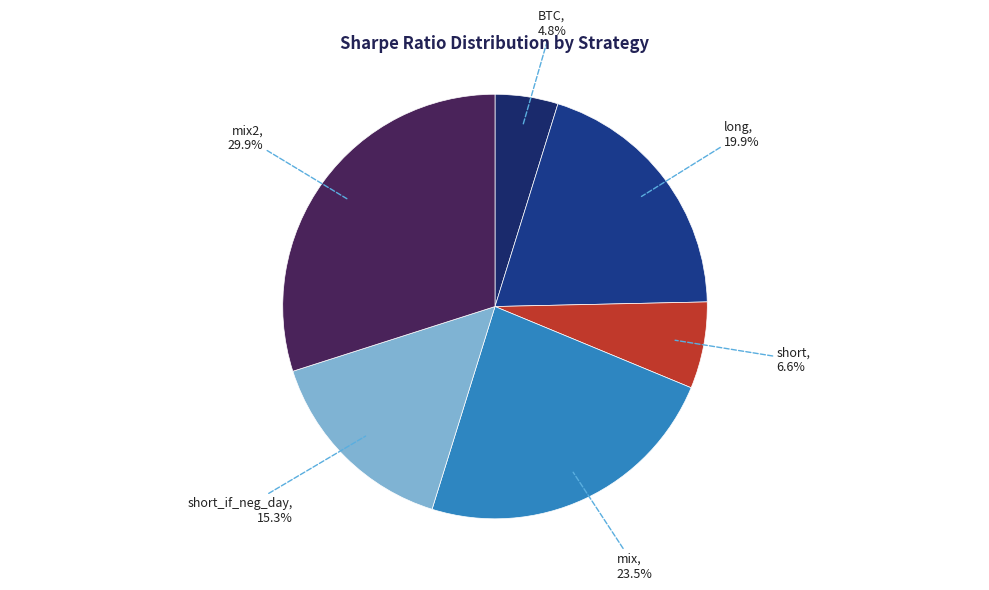

How many segments does this pie chart have?

6